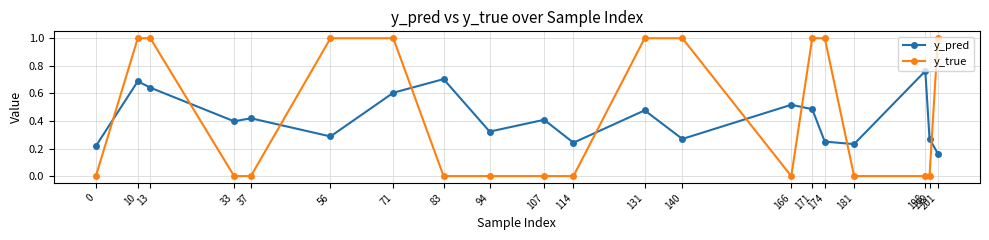

How many times do y_pred and y_true cross each other?

9